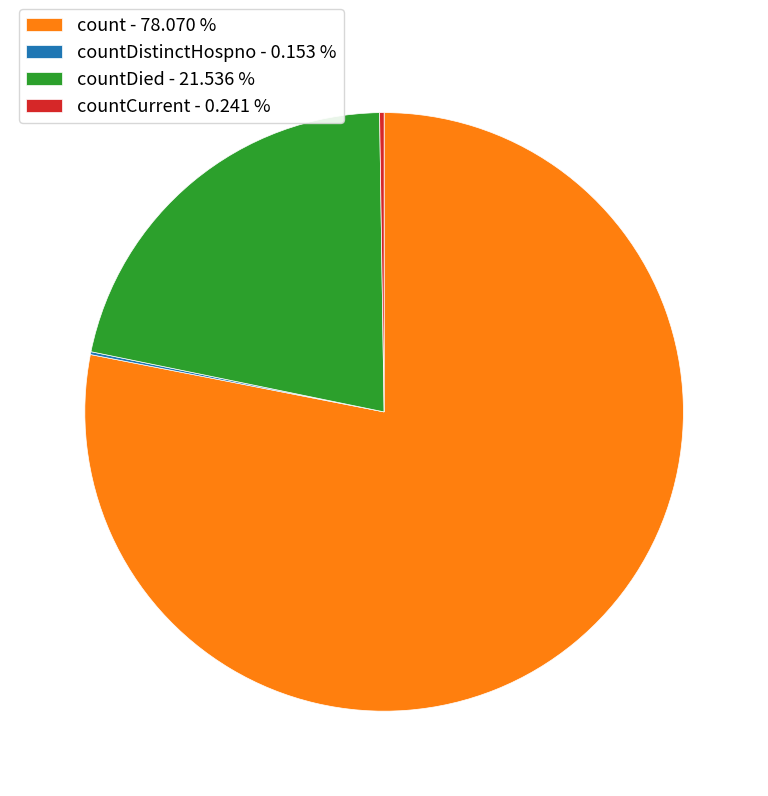

What is the largest slice in the pie chart?

count - 78.070 %